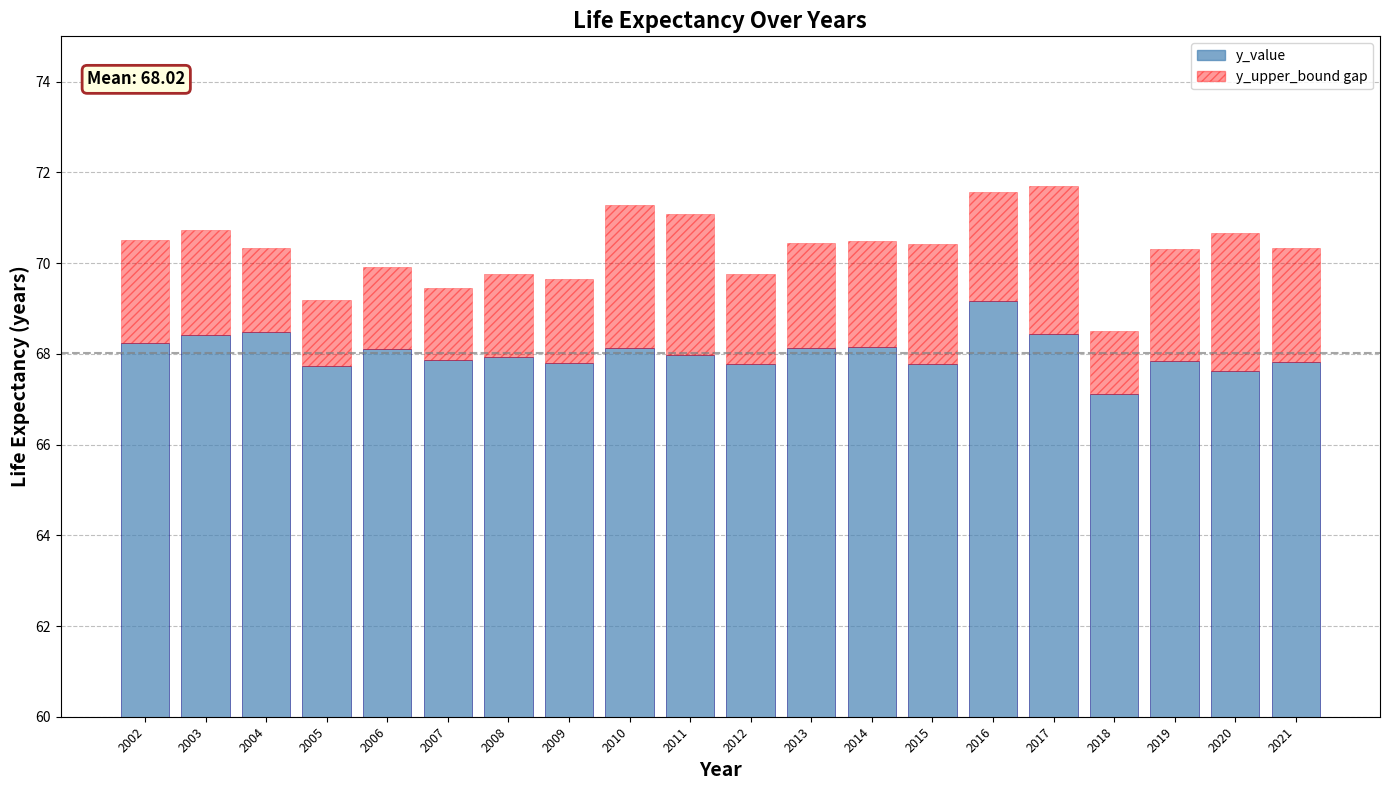

Which series changed the most between 2008 and 2020?

y_upper_bound gap